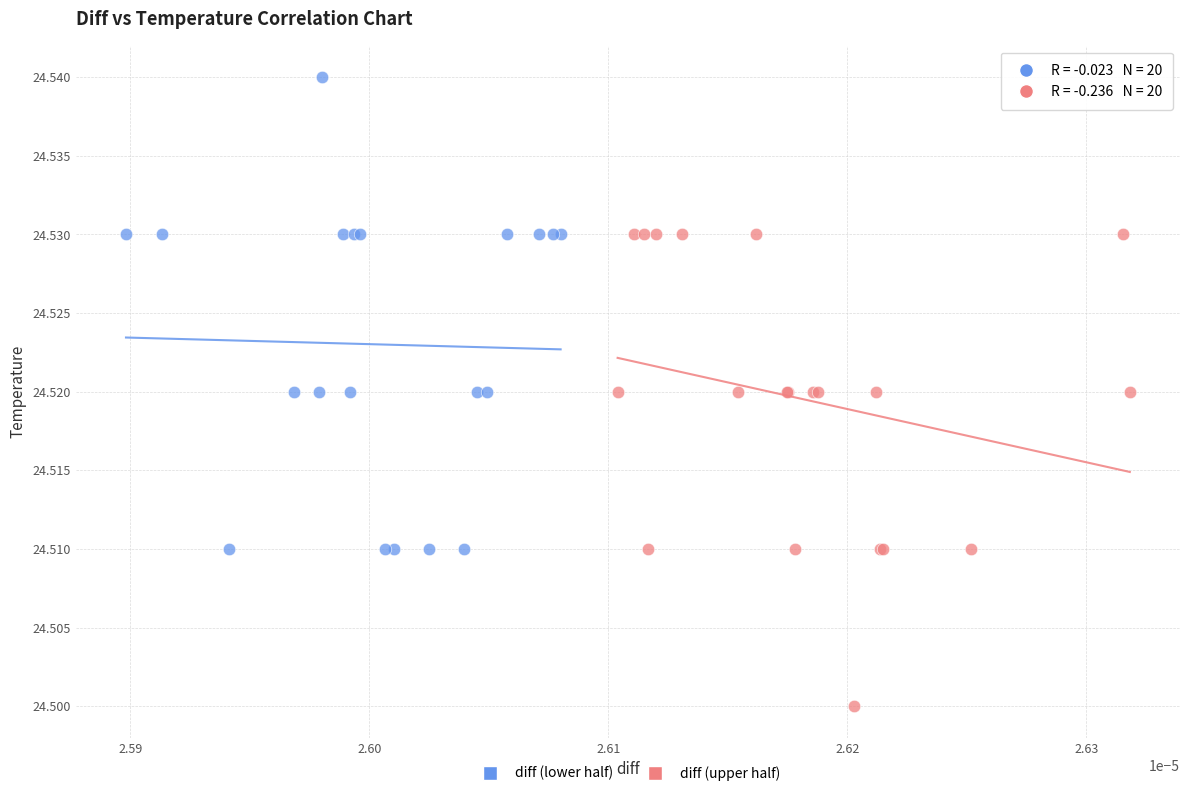

Which series reaches the maximum Y coordinate?

diff (lower half)